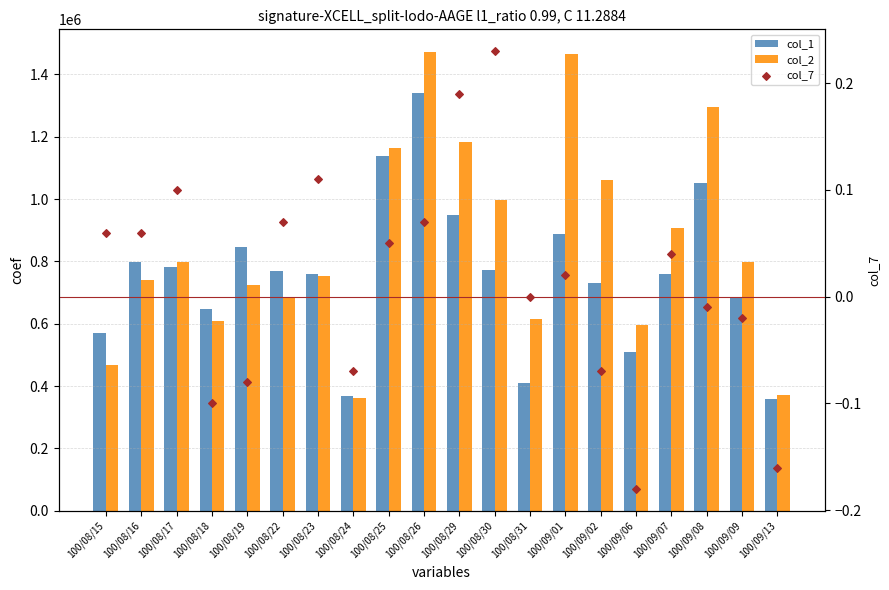

Is the value of col_7 at 100/08/29 greater than the value of col_1 at 100/08/22?

No